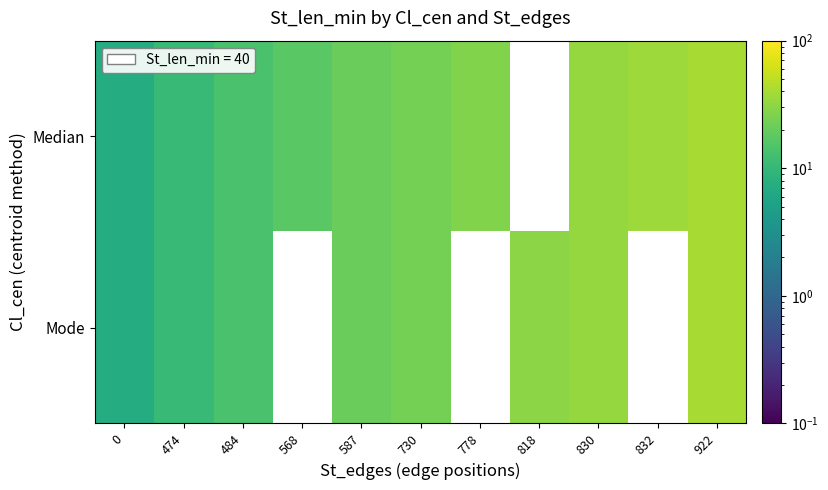

What is the maximum value for Mode?

40.0